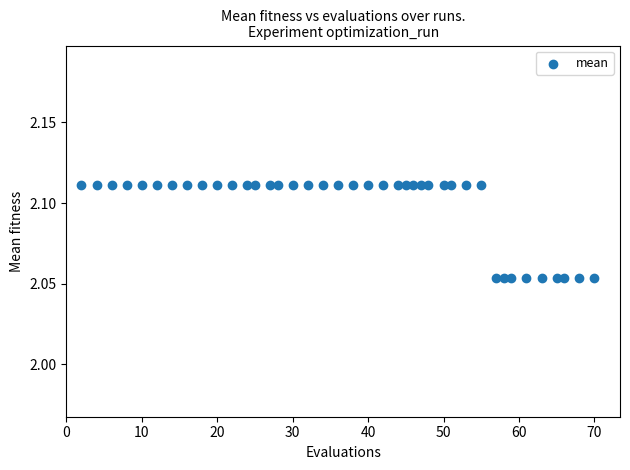

What is the range of X values (max minus min)?

68.0